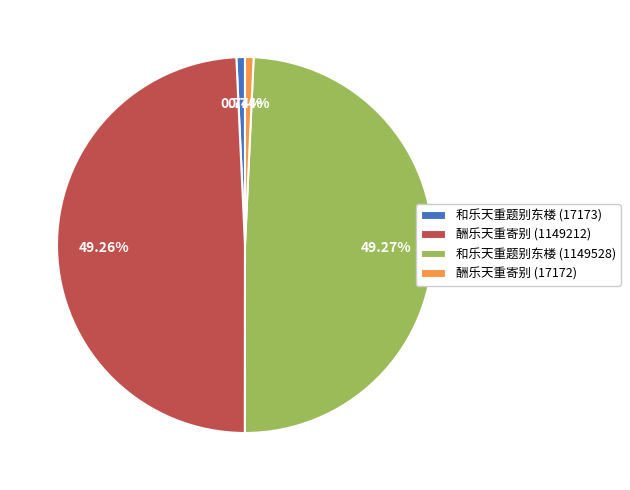

Do 和乐天重题别东楼 (17173) and 酬乐天重寄别 (17172) together represent more than half of the pie?

No